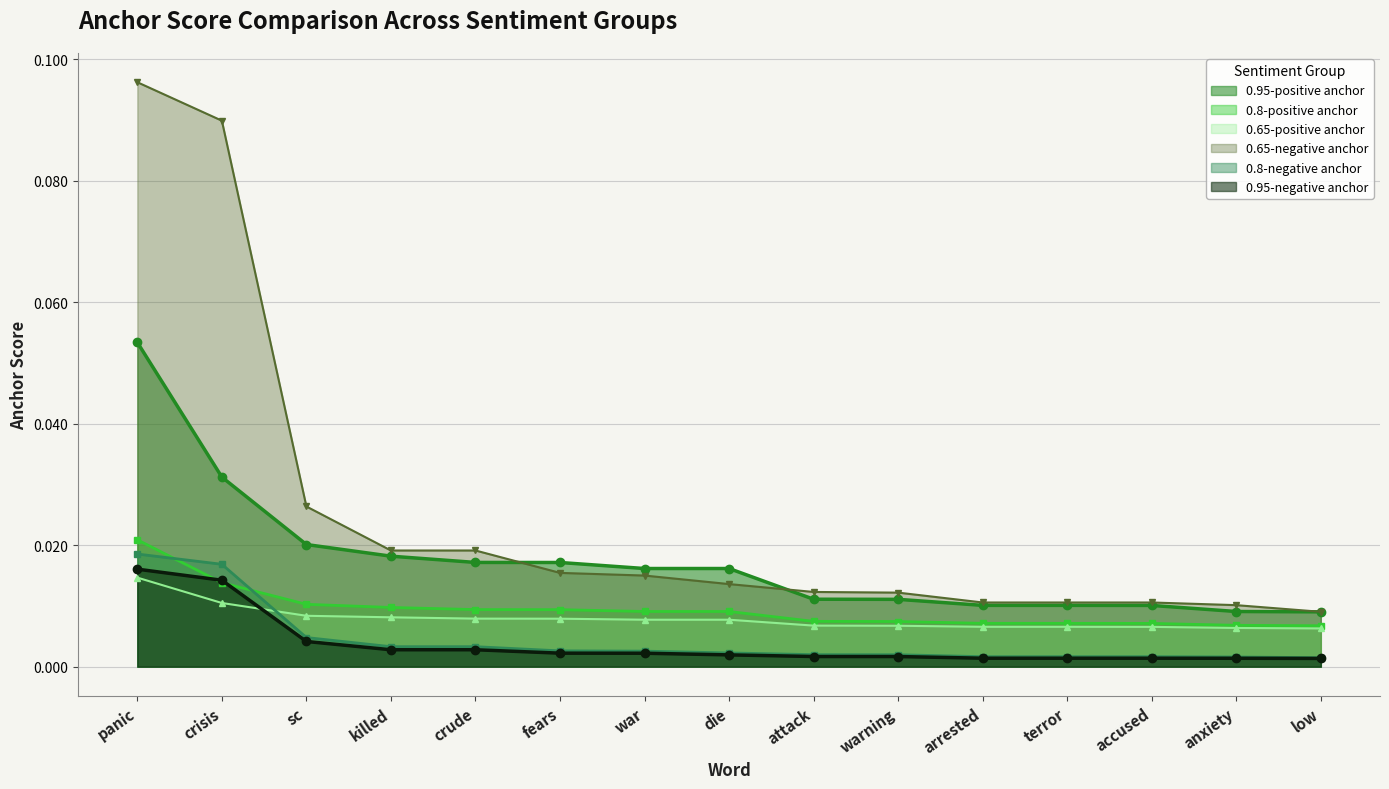

At how many categories does at least one series exceed 0?

15